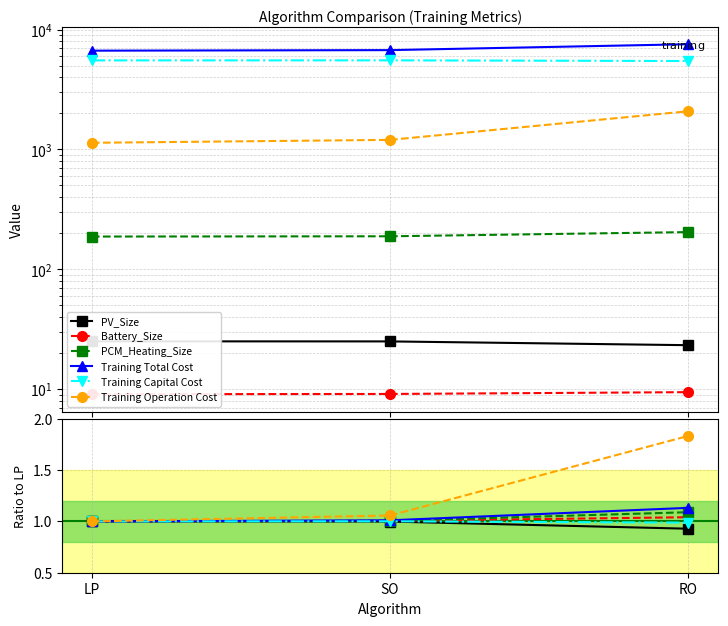

Reading left to right, what are all the values shown in this chart?

PV_Size: 1.0	1.0	0.9
Battery_Size: 1.0	1.0	1.0
PCM_Heating_Size: 1.0	1.0	1.1
Training Total Cost: 1.0	1.0	1.1
Training Capital Cost: 1.0	1.0	1.0
Training Operation Cost: 1.0	1.1	1.8